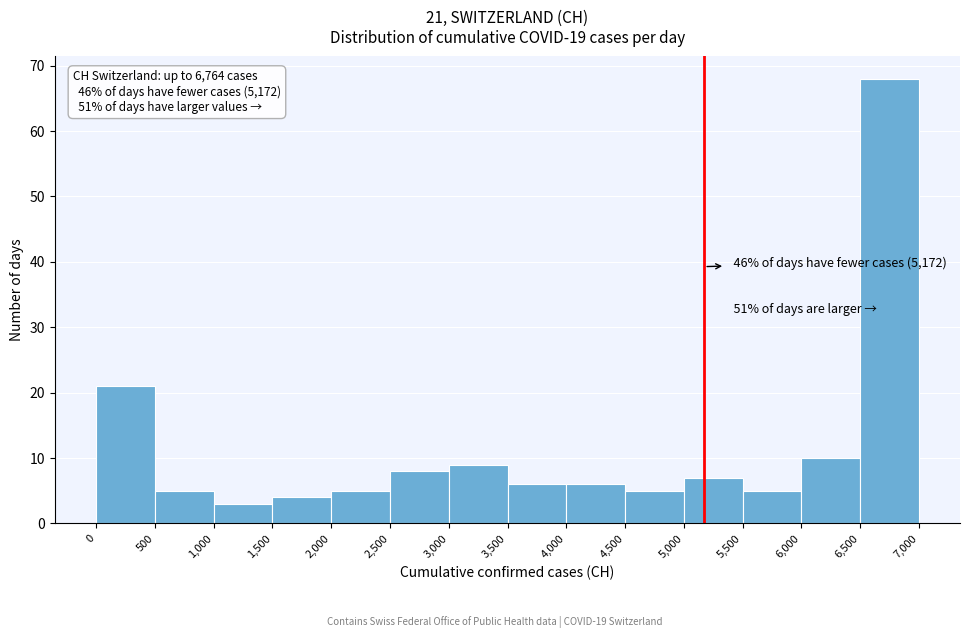

Over which range of the x-axis is the bar tallest?

6,500 to 7,000